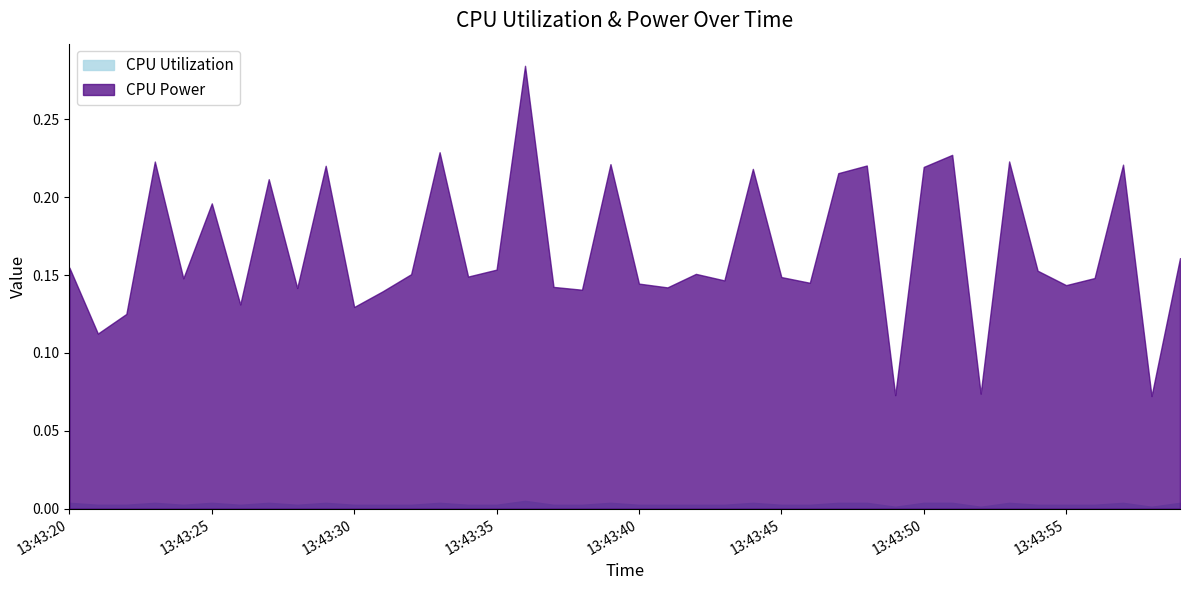

Reading right to left, extract all data points from this chart.

CPU Utilization: 0.0	0.0	0.0	0.0	0.0	0.0	0.0	0.0	0.0	0.0	0.0	0.0	0.0	0.0	0.0	0.0	0.0	0.0	0.0	0.0	0.0	0.0	0.0	0.0	0.0	0.0	0.0	0.0	0.0	0.0	0.0	0.0	0.0	0.0	0.0	0.0	0.0	0.0	0.0	0.0
CPU Power: 0.2	0.1	0.2	0.1	0.1	0.2	0.2	0.1	0.2	0.2	0.1	0.2	0.2	0.1	0.1	0.2	0.1	0.2	0.1	0.1	0.2	0.1	0.1	0.3	0.2	0.1	0.2	0.2	0.1	0.1	0.2	0.1	0.2	0.1	0.2	0.1	0.2	0.1	0.1	0.2